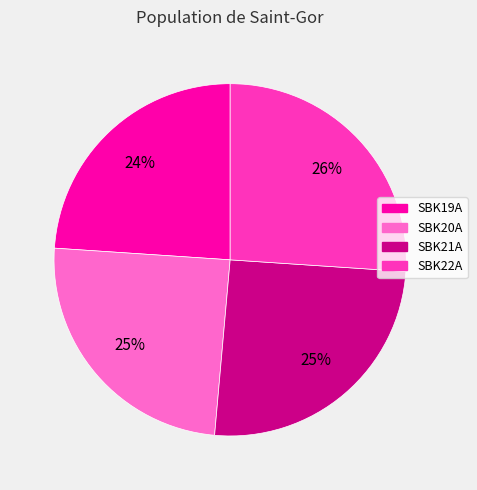

To the nearest percent, what is the difference between the largest and smallest slice percentages?

2%